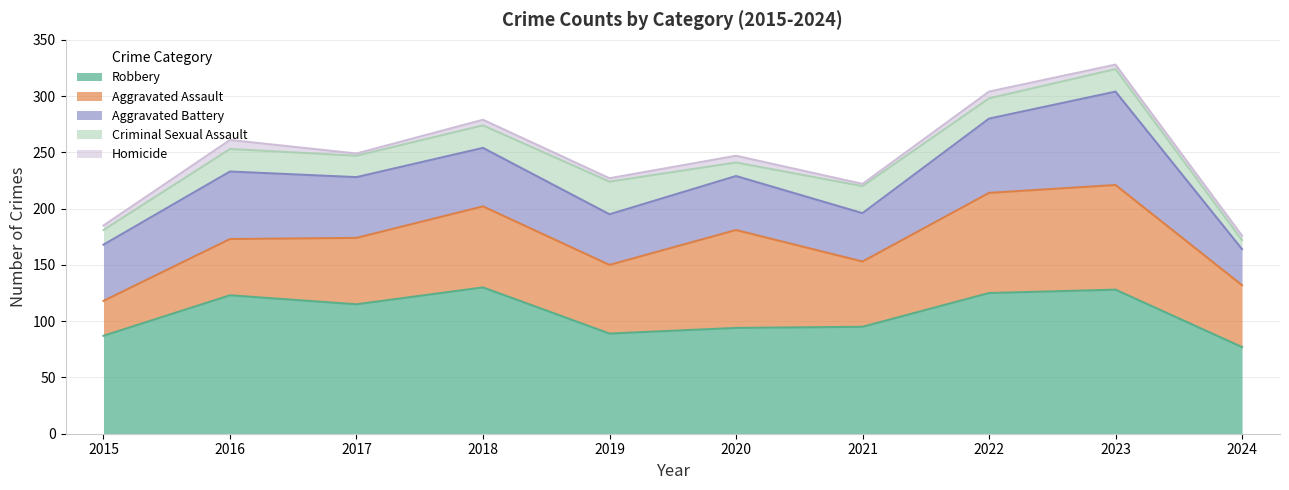

What is the difference between the Aggravated Battery values at 2016 and 2023?

23